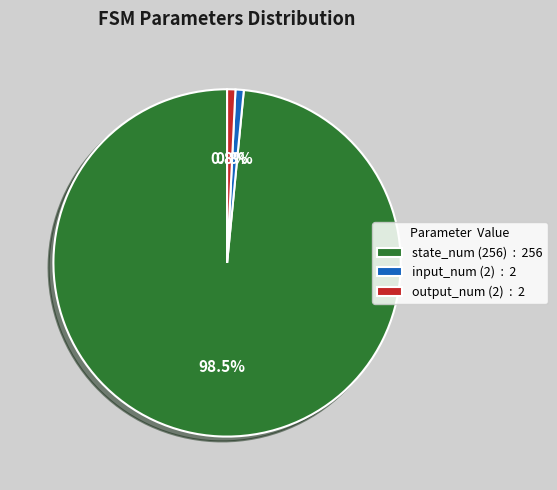

Does output_num (2) account for over 50% of the chart?

No